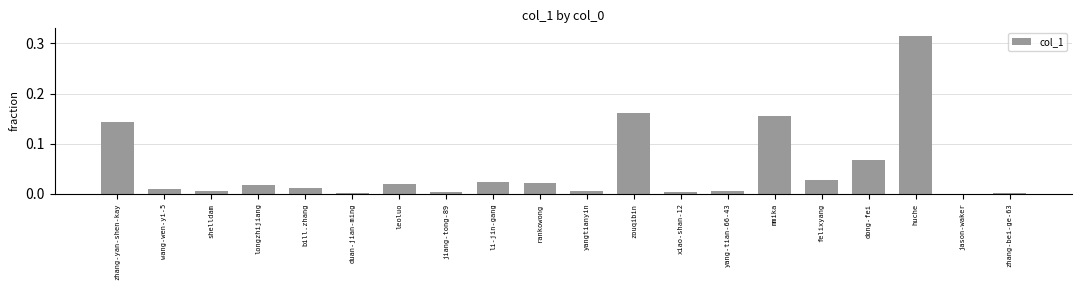

Between leoluo and zhang-yan-shen-kay, which is larger?

zhang-yan-shen-kay